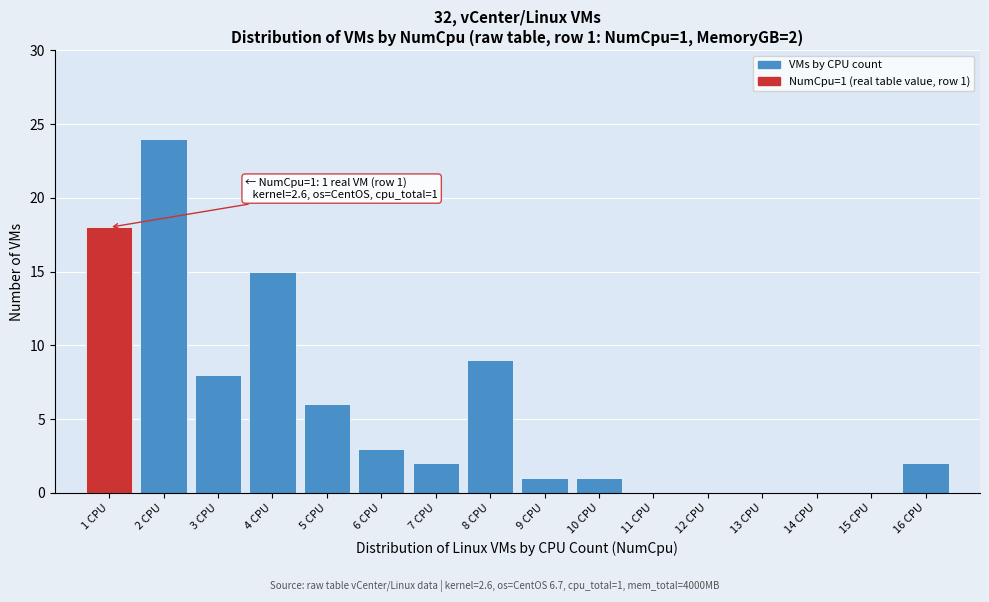

Reading left to right, list all the values displayed in this chart.

1 CPU=18	2 CPU=24	3 CPU=8	4 CPU=15	5 CPU=6	6 CPU=3	7 CPU=2	8 CPU=9	9 CPU=1	10 CPU=1	11 CPU=0	12 CPU=0	13 CPU=0	14 CPU=0	15 CPU=0	16 CPU=2